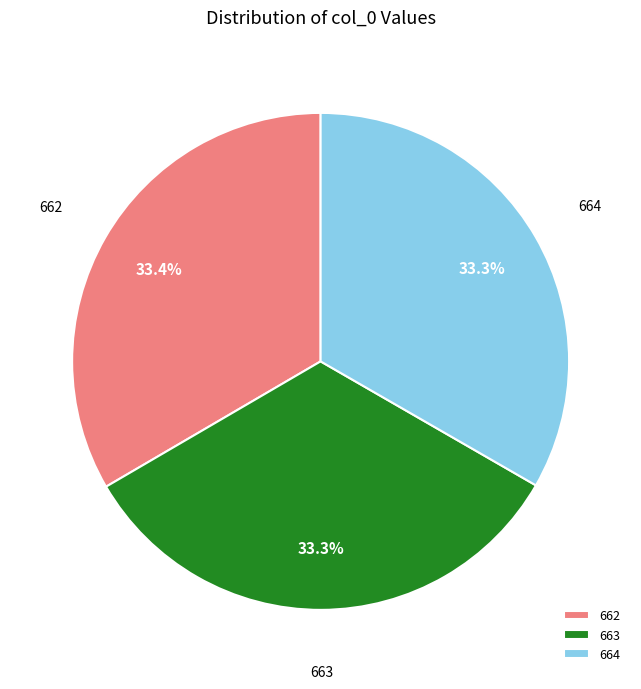

What percentage is the 664 slice, to the nearest percent?

33%